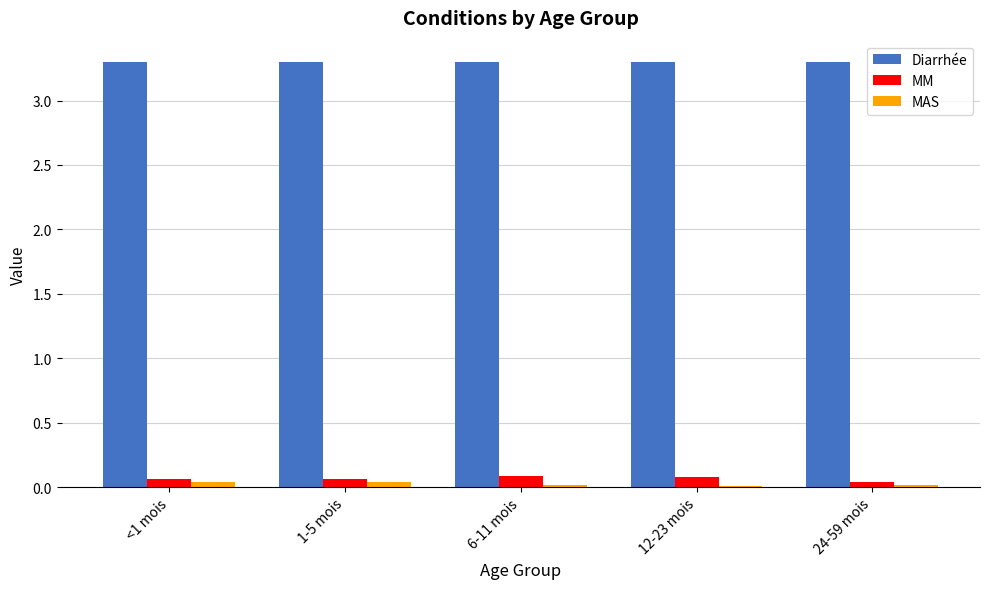

What is the label of the 2nd bar from the right?

12-23 mois